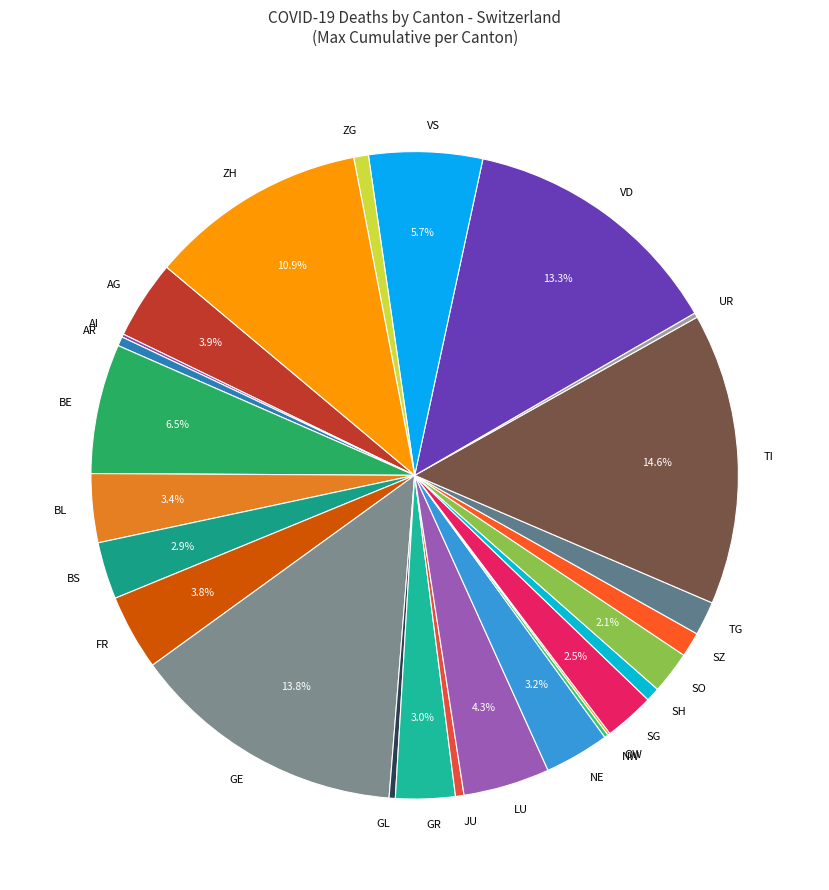

Combined, do JU and SO account for over 50%?

No